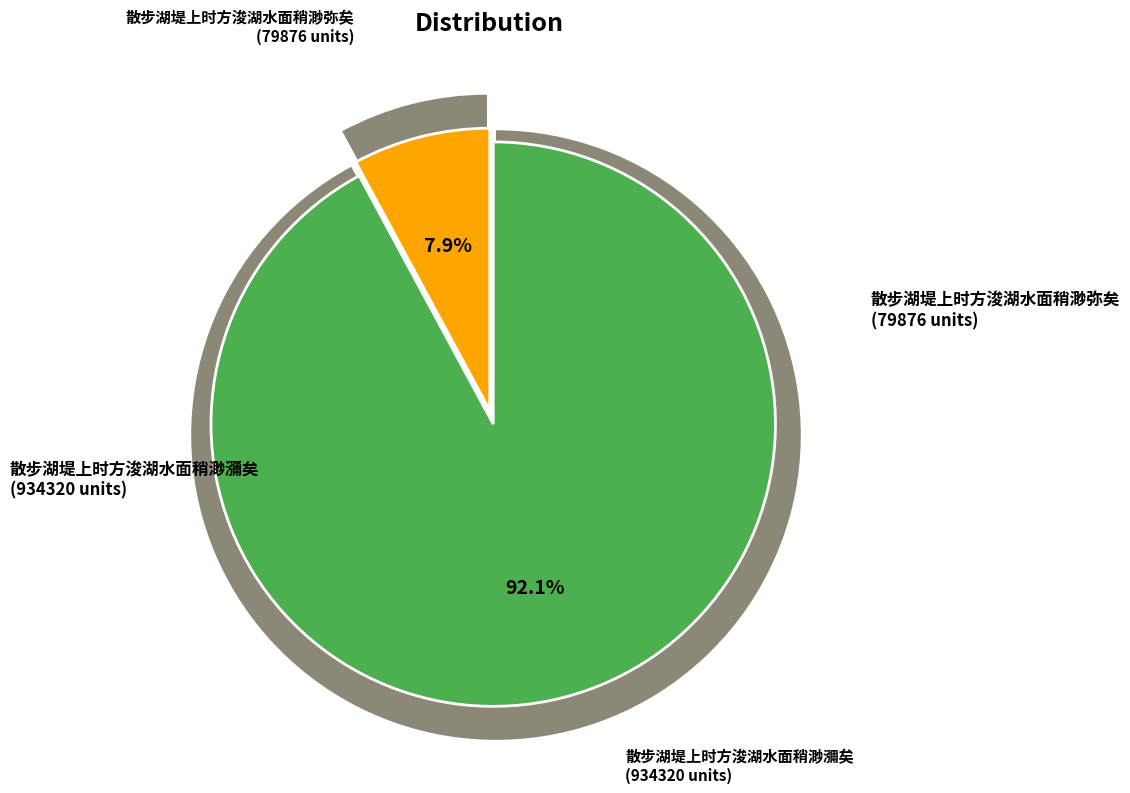

Does 散步湖堤上时方浚湖水面稍渺弥矣 represent more than half of the total?

No